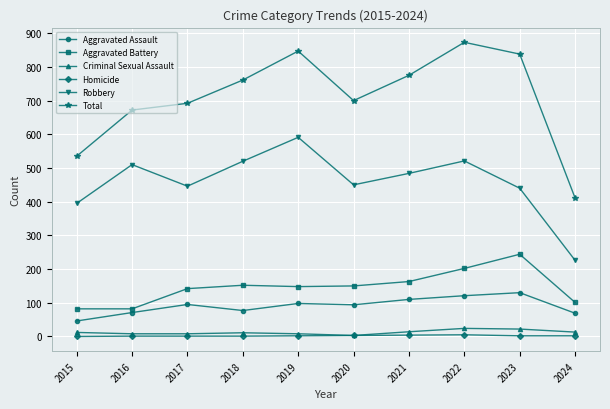

Rank the series by their maximum value, from lowest to highest.

Homicide, Criminal Sexual Assault, Aggravated Assault, Aggravated Battery, Robbery, Total